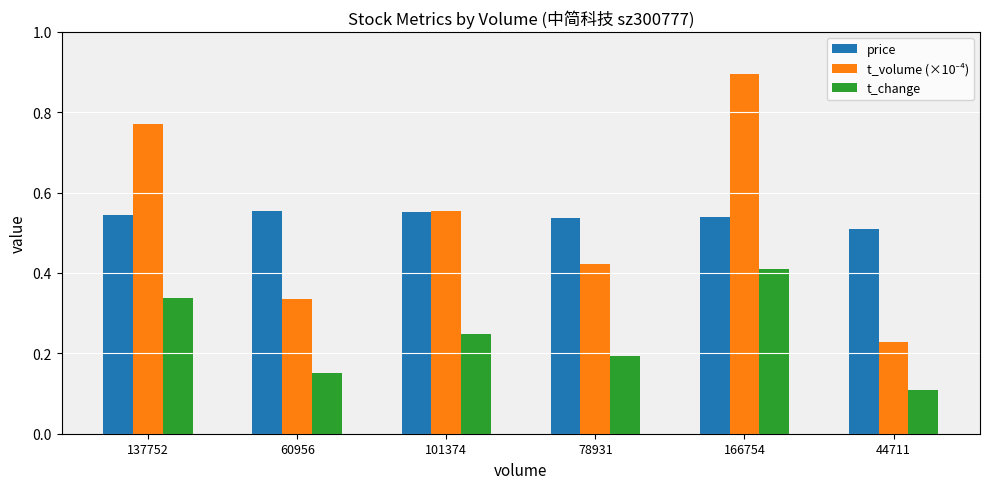

Count the number of data series in this chart.

3